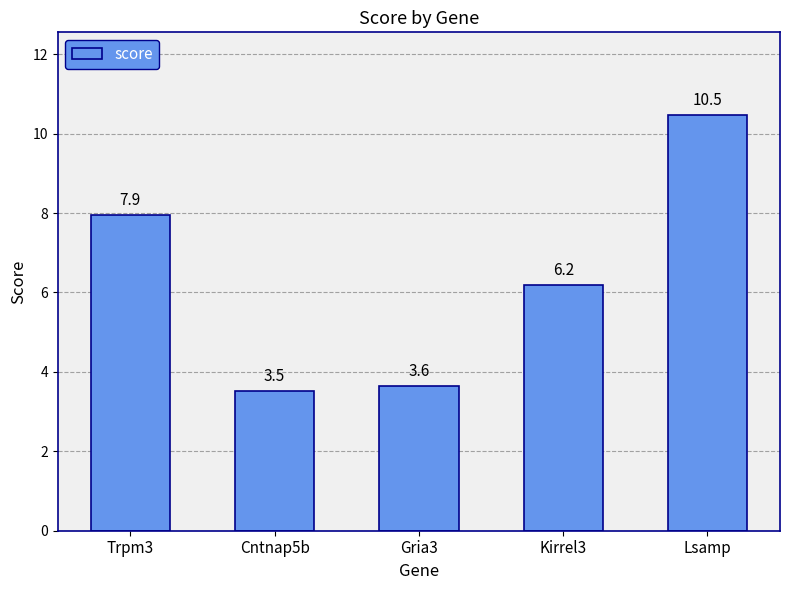

At which category does the chart reach its peak across all series?

Lsamp